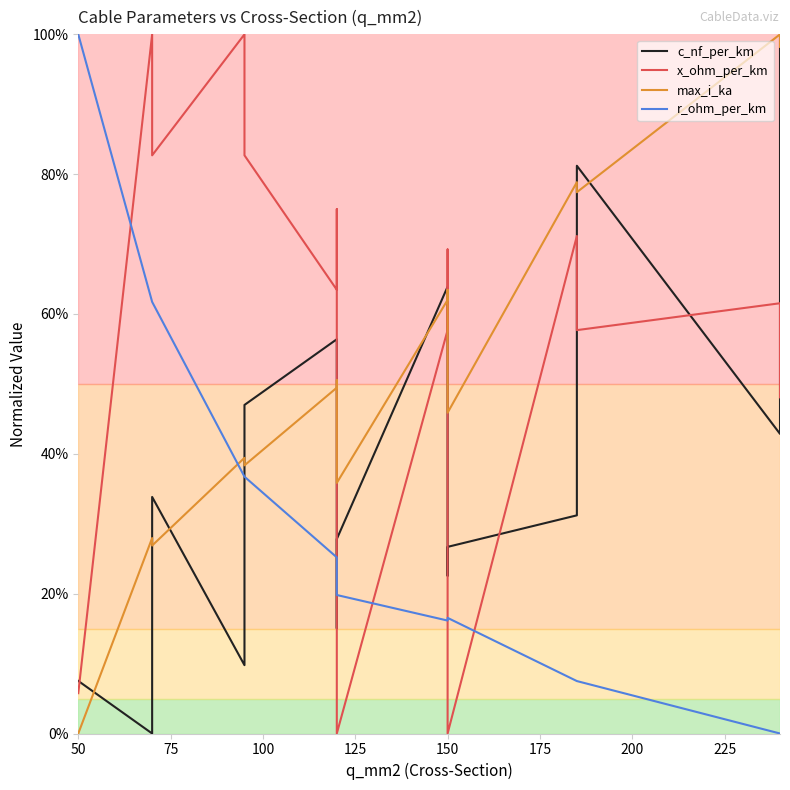

Does the chart have visible grid lines?

No